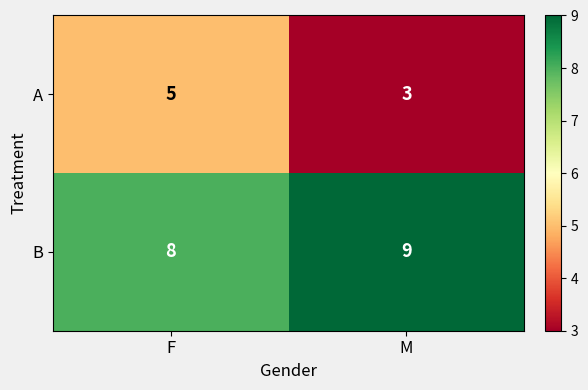

List the series in order of their peak value, highest first.

B, A